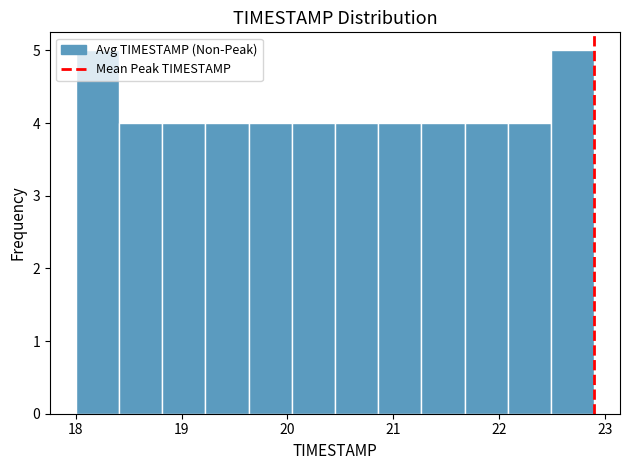

Reading left to right, list every bar in this chart as the range it spans on the x-axis followed by its height. Neither the bar edges nor the heights are printed on the chart, so give them approximately, as read against the axes.

18.0 to 18.4: 5
18.4 to 18.8: 4
18.8 to 19.2: 4
19.2 to 19.6: 4
19.6 to 20.0: 4
20.0 to 20.5: 4
20.5 to 20.9: 4
20.9 to 21.3: 4
21.3 to 21.7: 4
21.7 to 22.1: 4
22.1 to 22.5: 4
22.5 to 22.9: 5